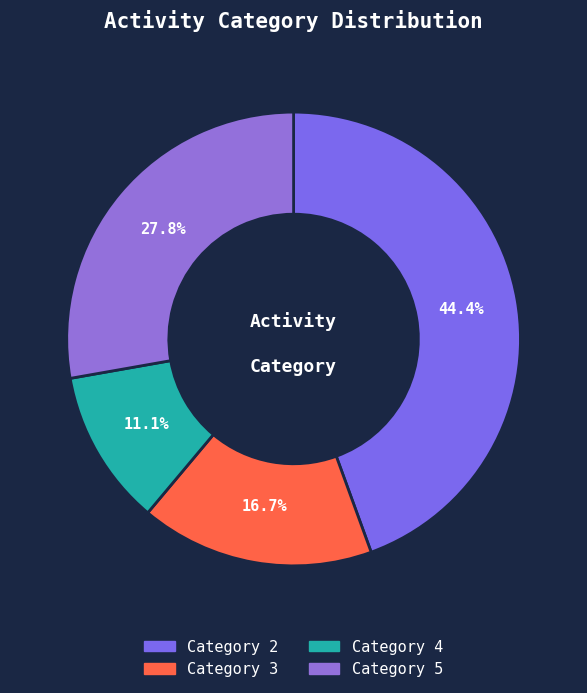

Is there any slice that represents more than half of the pie?

No